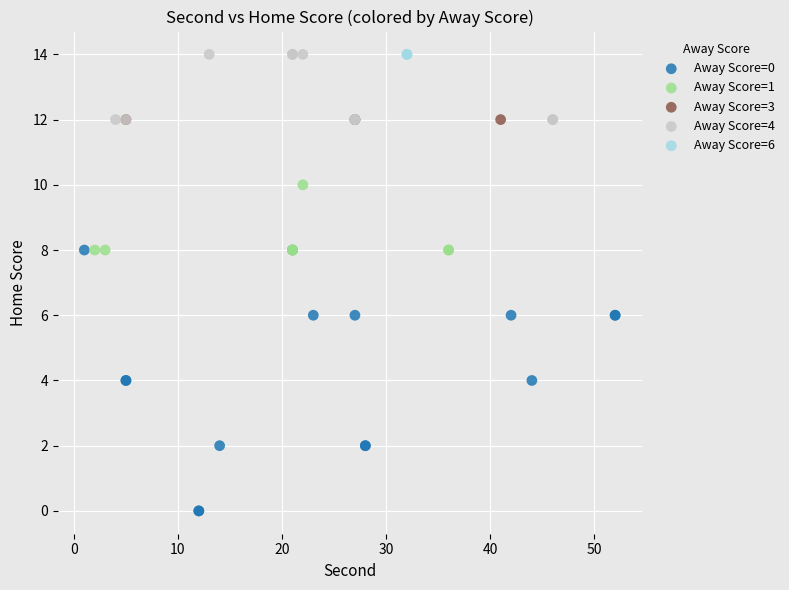

What are all the series names shown in the legend?

Away Score=0, Away Score=1, Away Score=3, Away Score=4, Away Score=6